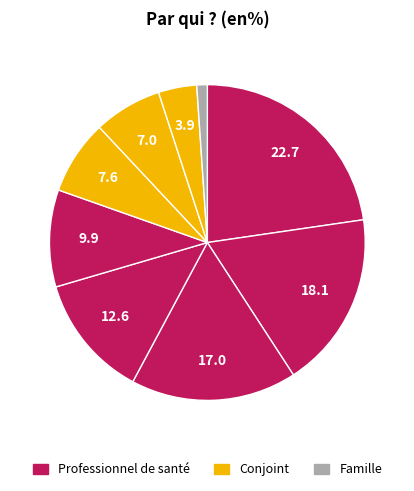

To the nearest percent, what is the average slice percentage?

11%